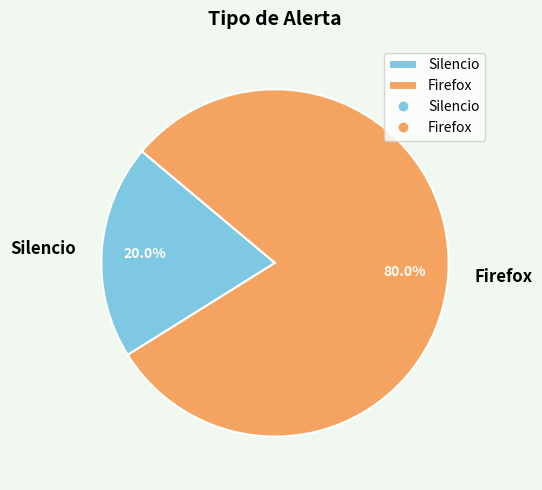

To the nearest percent, what is the average slice percentage?

50%